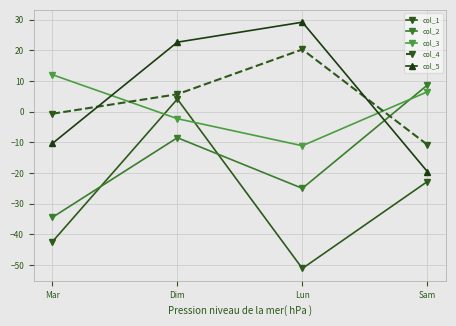

Reading left to right, list all the values displayed in this chart.

col_1: -42.4	4.1	-51.1	-22.8
col_2: -34.4	-8.5	-25.0	8.7
col_3: 12.1	-2.3	-11.1	6.5
col_4: -0.7	5.7	20.3	-10.8
col_5: -10.4	22.7	29.2	-19.5